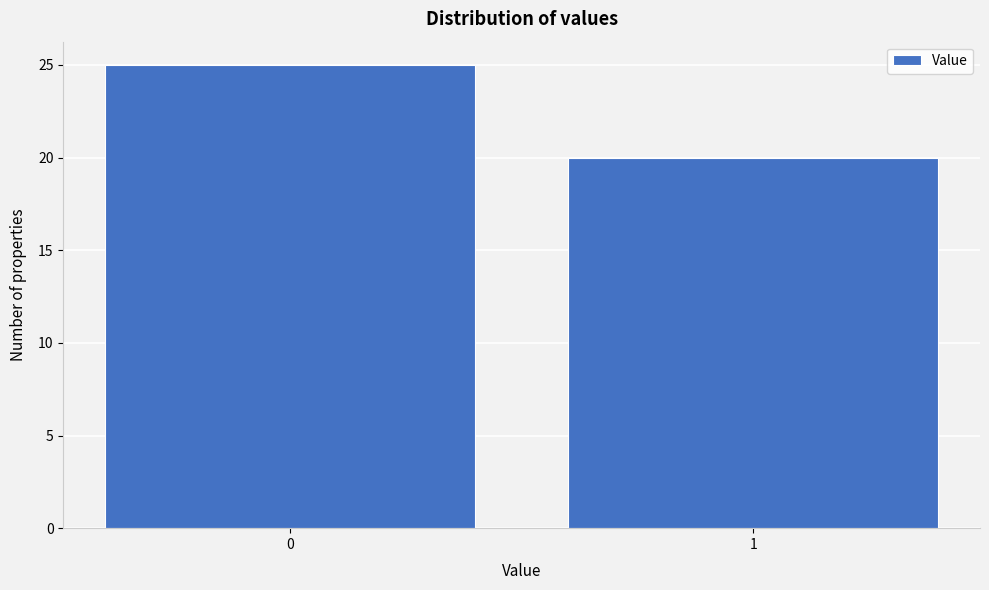

Reading right to left, extract all data points from this chart.

20	25